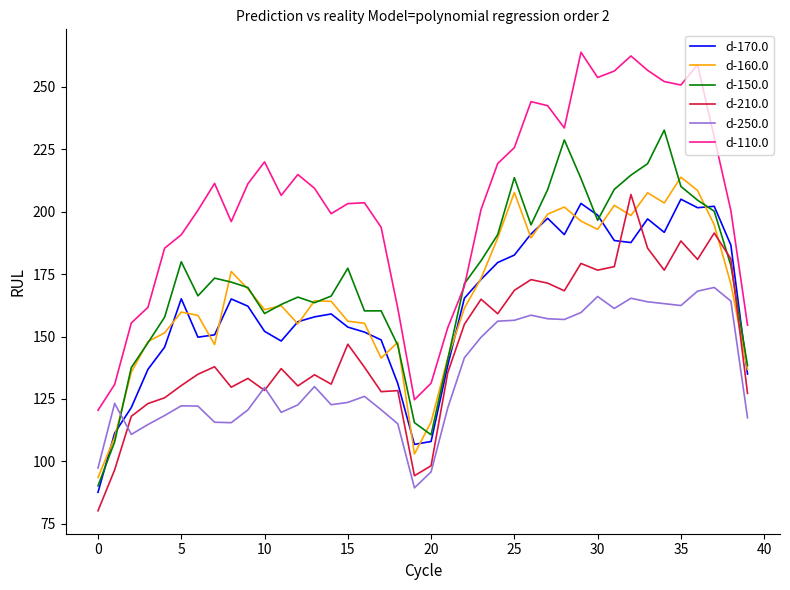

What is the highest value of the d-150.0 series?

232.7